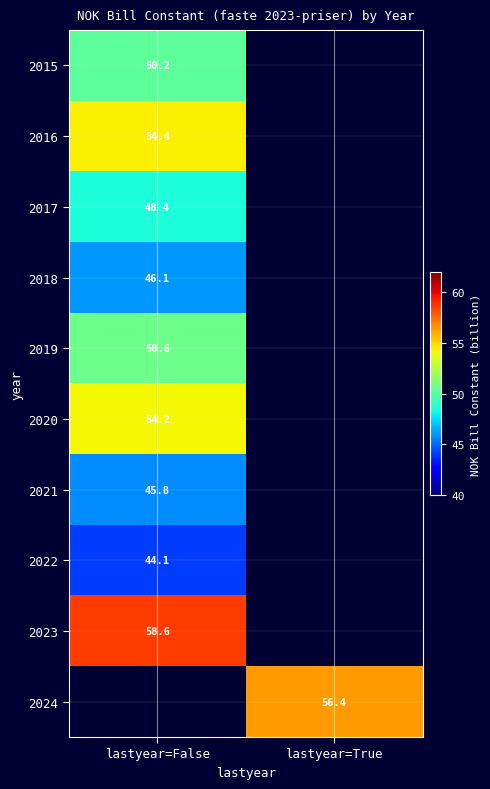

Which label corresponds to the smallest value in the chart?

lastyear=False